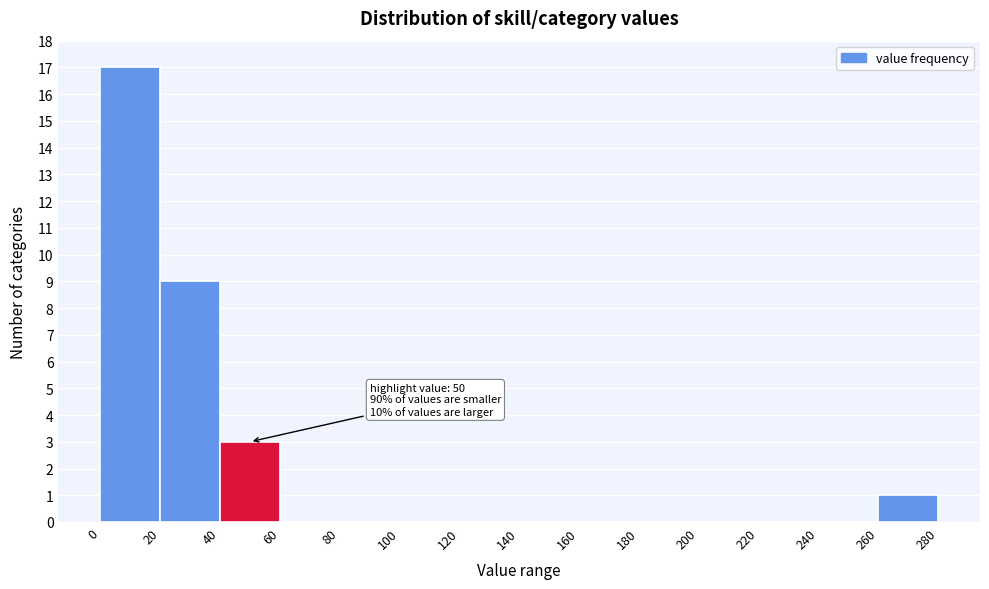

Over which range of the x-axis is the bar tallest?

0 to 20